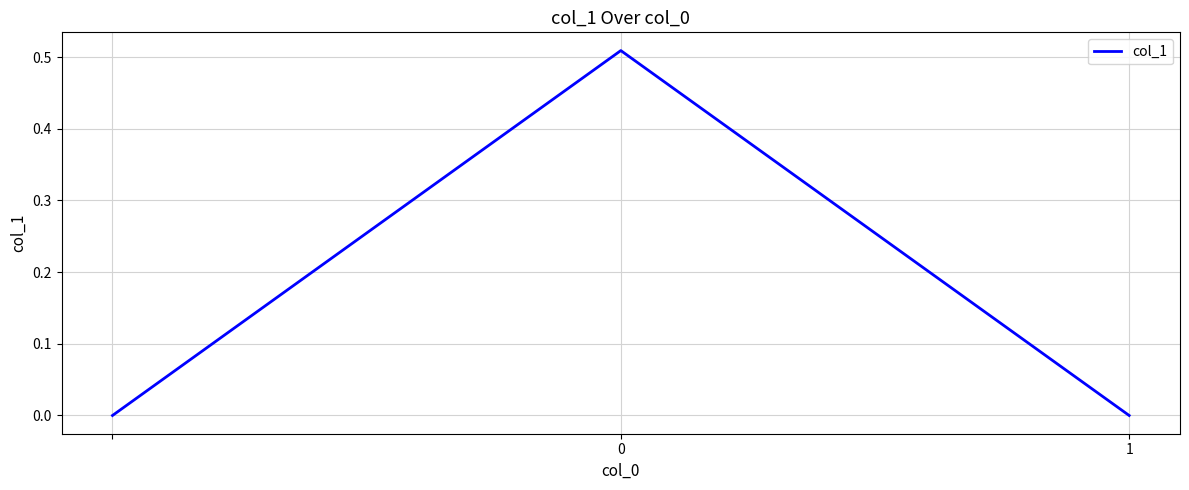

How many categories are shown in the chart?

3